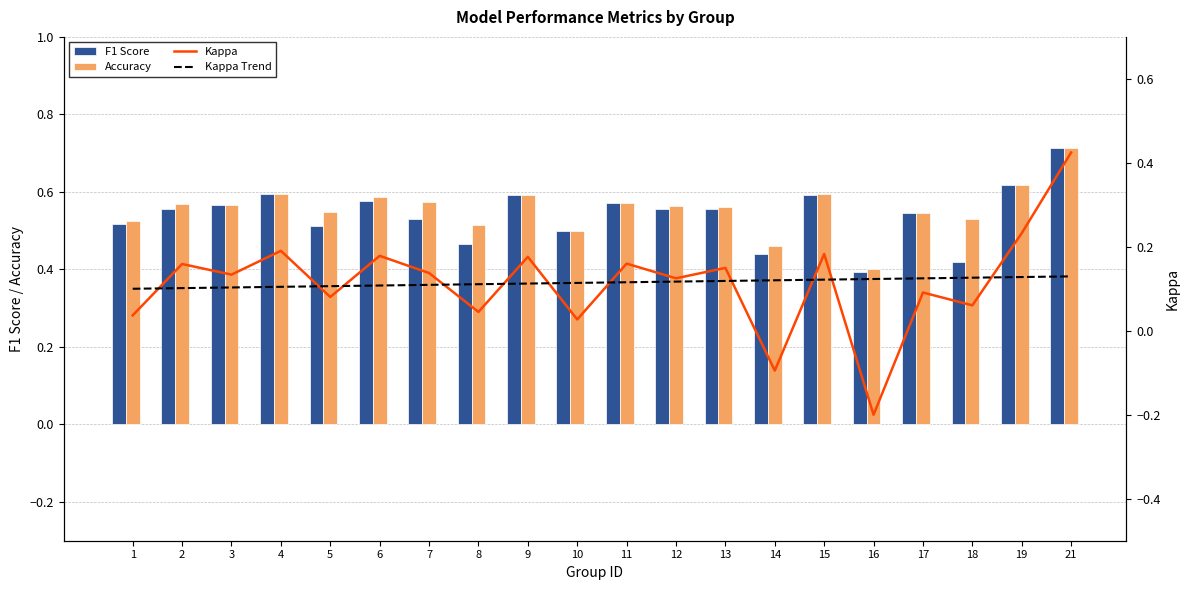

The F1 Score series shows 0.4 at 18. True or false?

True